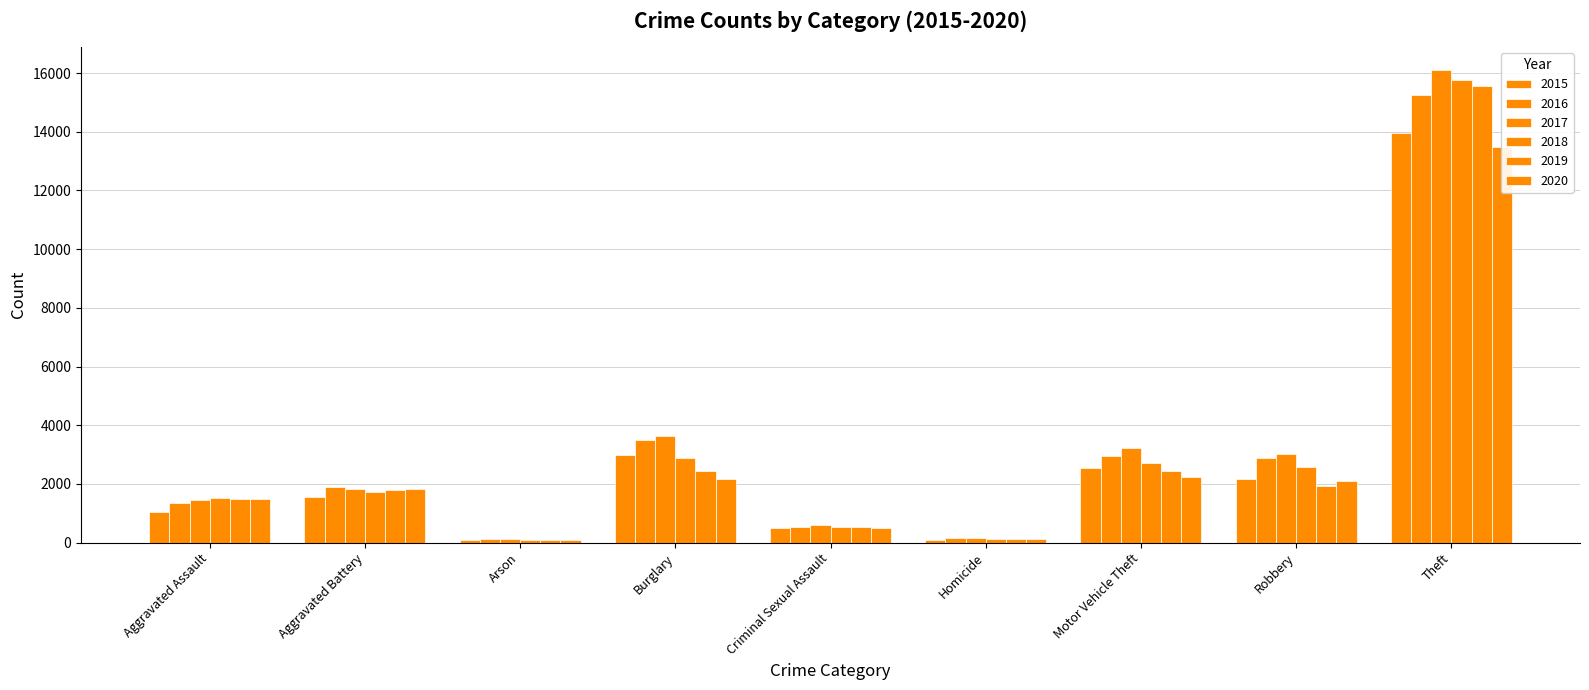

What is the sum of all 2017 values?

30159